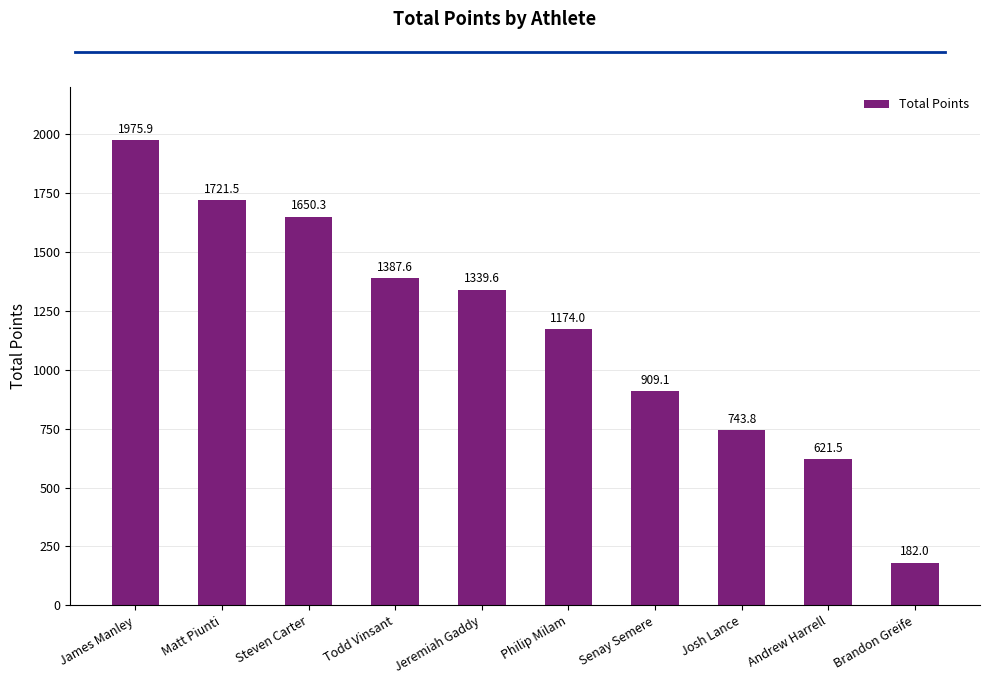

What is the sum of the values at Todd Vinsant and Josh Lance?

2131.4